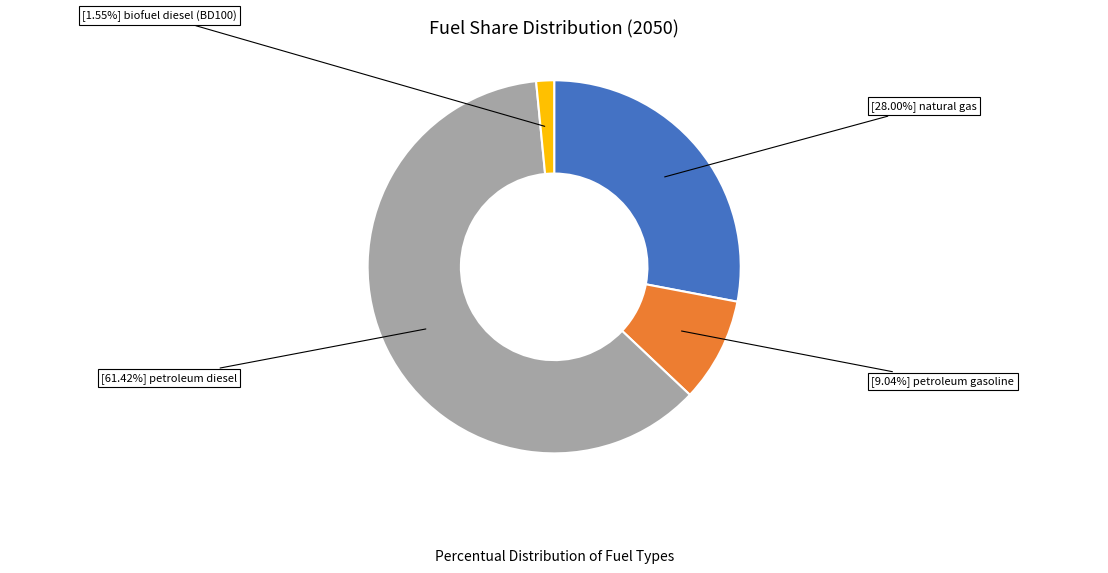

Is there any slice that represents more than half of the pie?

Yes